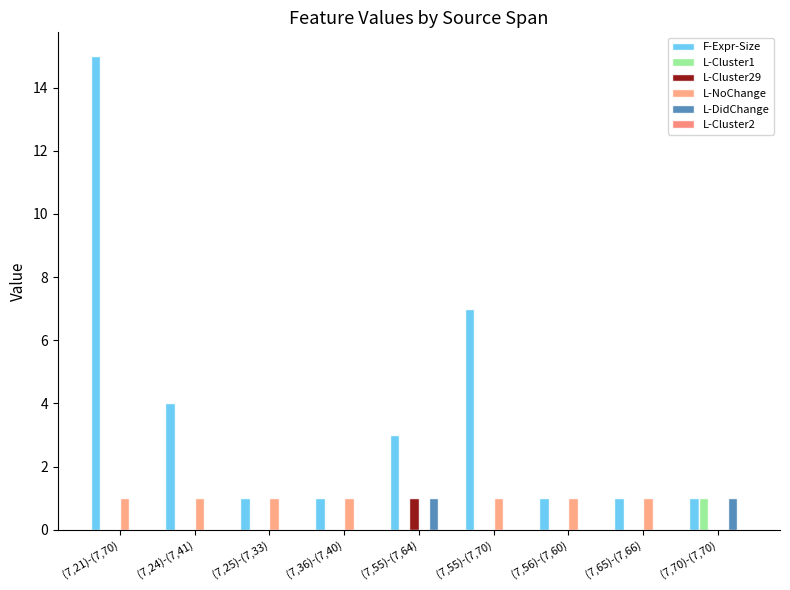

At (7,21)-(7,70), list the series in order from largest to smallest.

F-Expr-Size, L-NoChange, L-Cluster1, L-Cluster29, L-DidChange, L-Cluster2